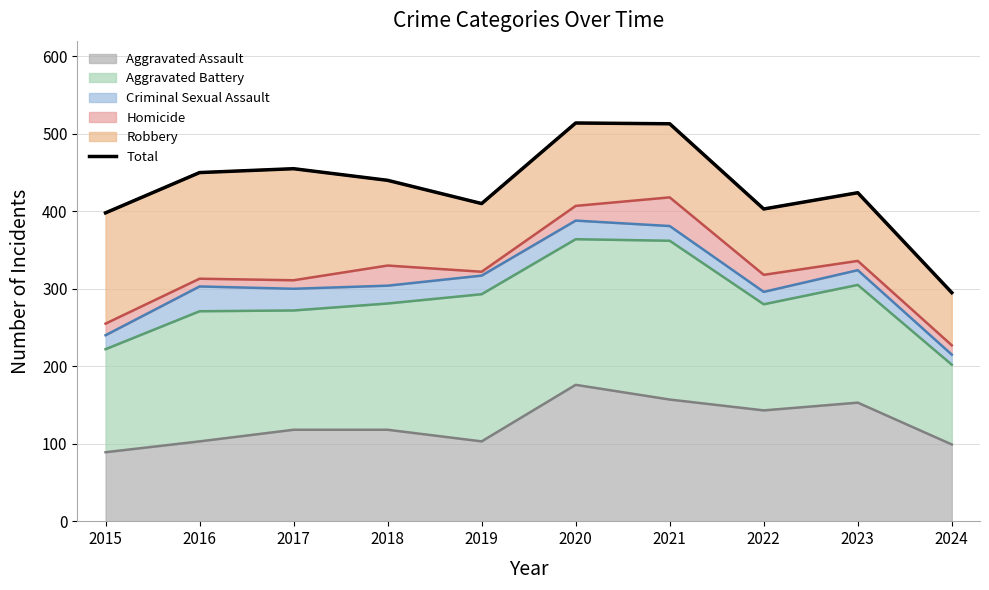

What is the change in value from 2015 to 2021?

+115